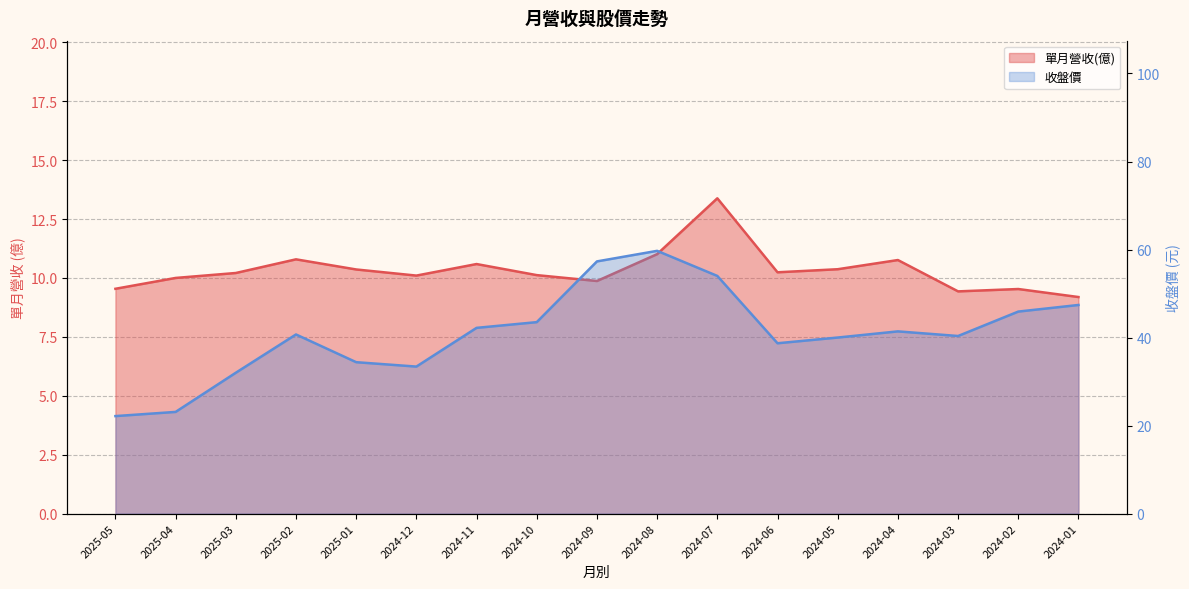

True or false: 單月營收(億) has a value of 1.9 at 2024-01.

False